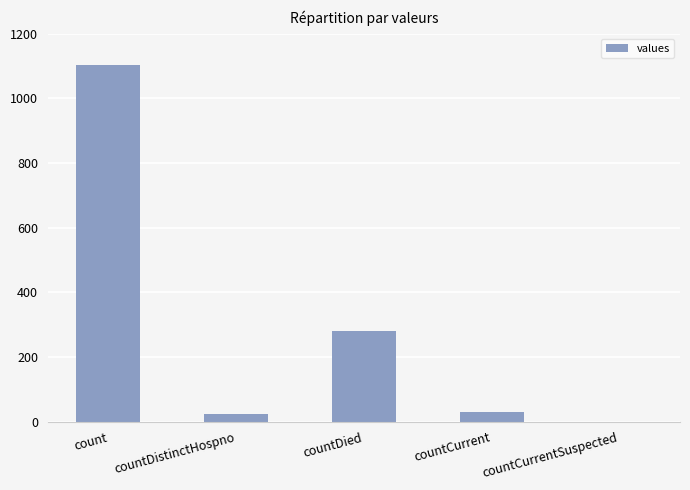

Reading left to right, what are all the values shown in this chart?

1104	23	279	29	0